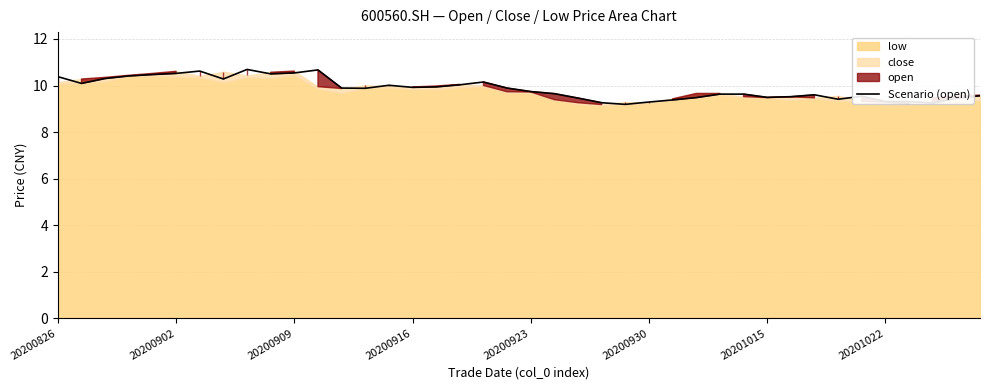

Reading right to left, what are all the values shown in this chart?

9.6	9.4	9.2	9.3	9.3	9.5	9.4	9.6	9.5	9.5	9.6	9.6	9.5	9.4	9.3	9.2	9.3	9.5	9.7	9.7	9.9	10.2	10.0	9.9	9.9	10.0	9.9	9.9	10.7	10.5	10.5	10.7	10.3	10.6	10.5	10.5	10.4	10.3	10.1	10.4